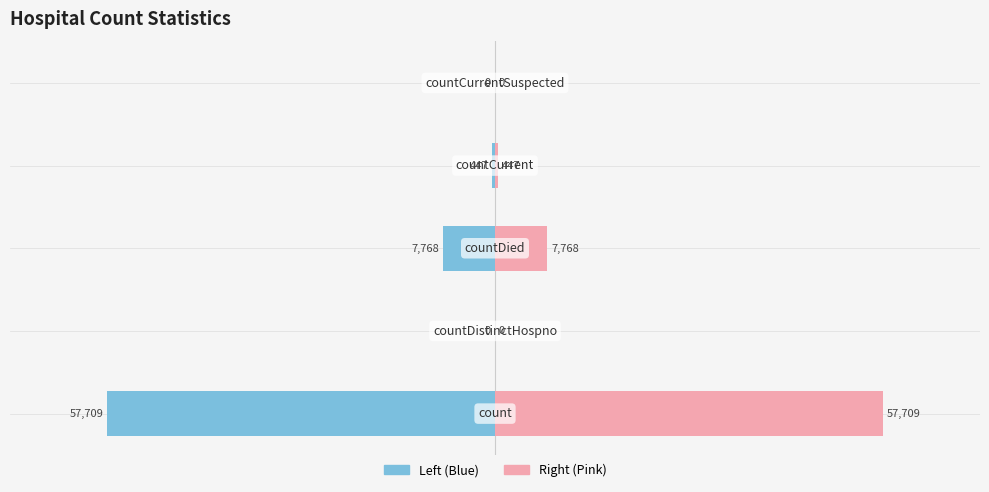

What is the sum of the Value (Right) values at 0 and 3?

58156